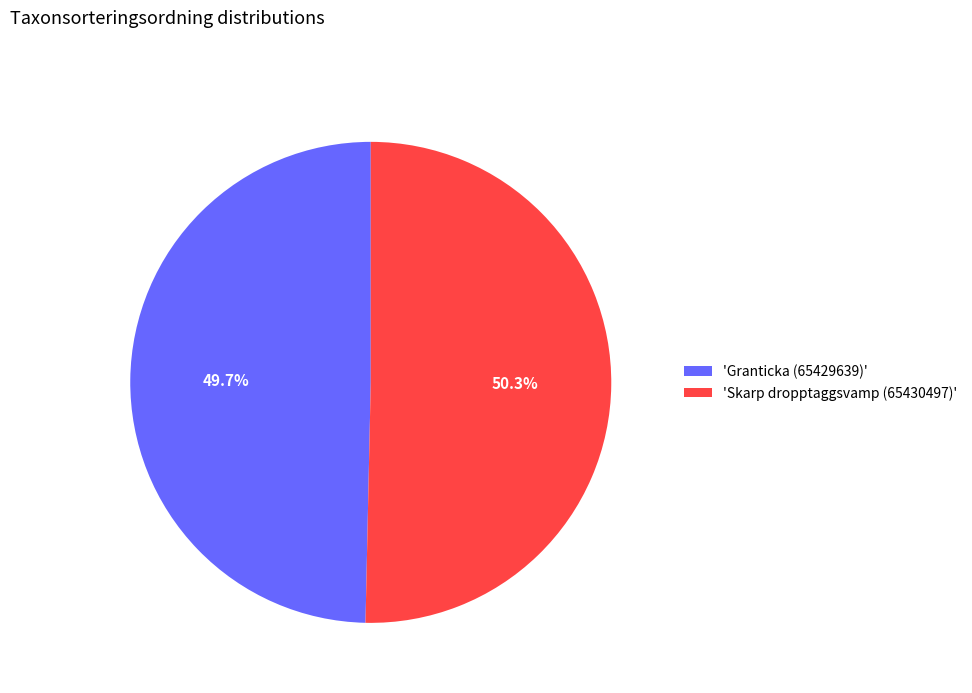

Is there any slice that represents more than half of the pie?

Yes